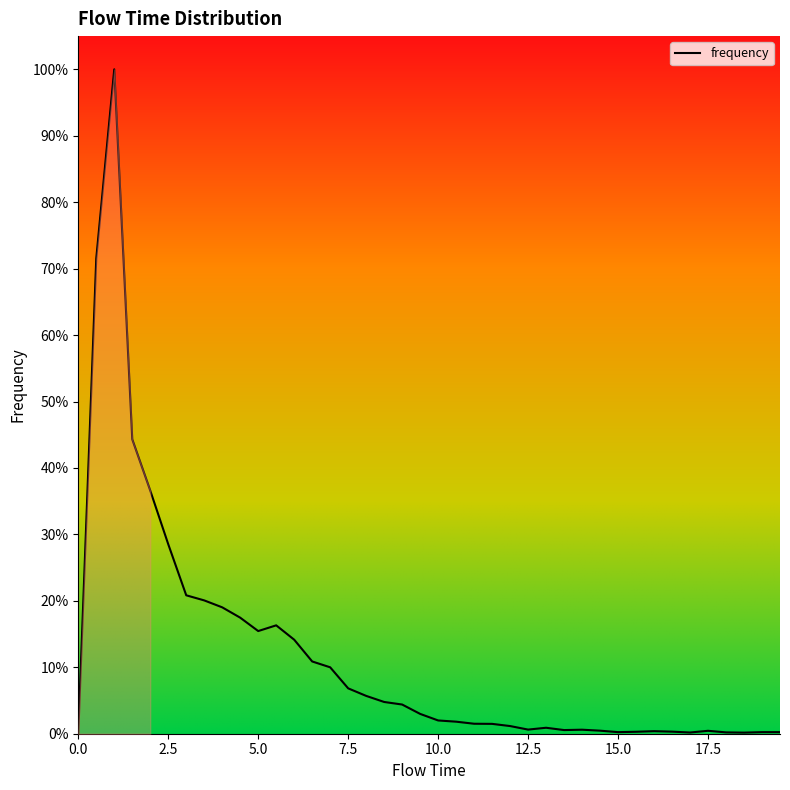

Does the chart display data point markers on the line(s)?

No